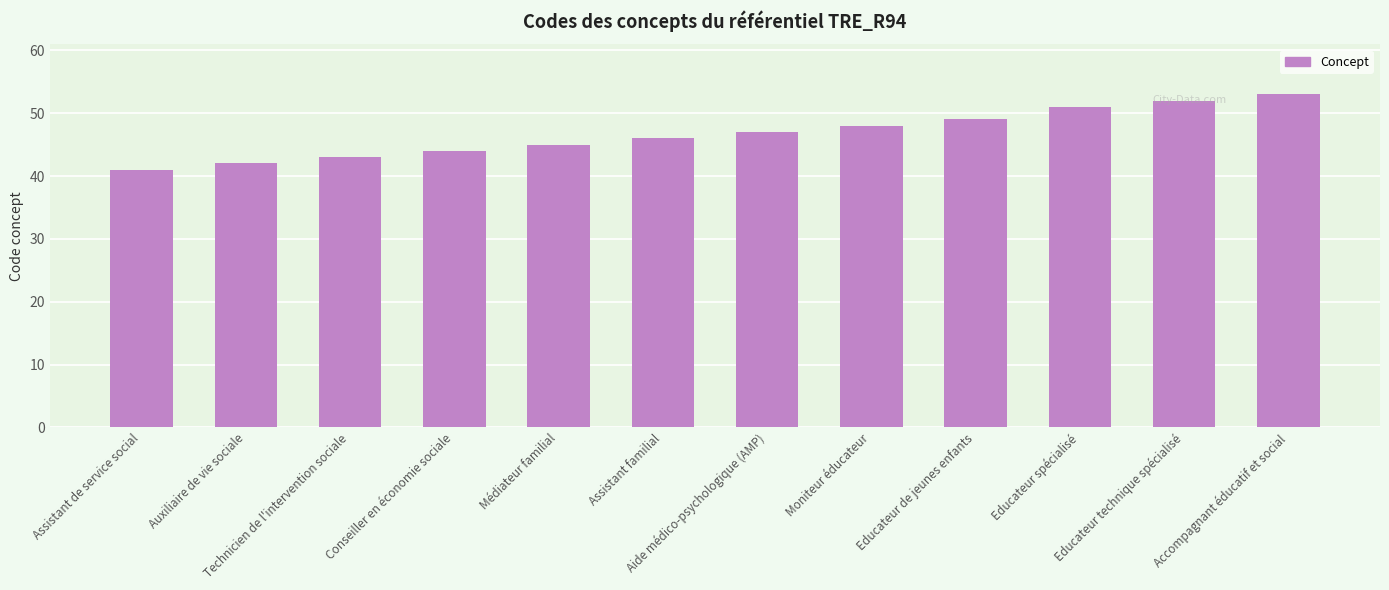

What is the value of the 12th bar from the left?

53